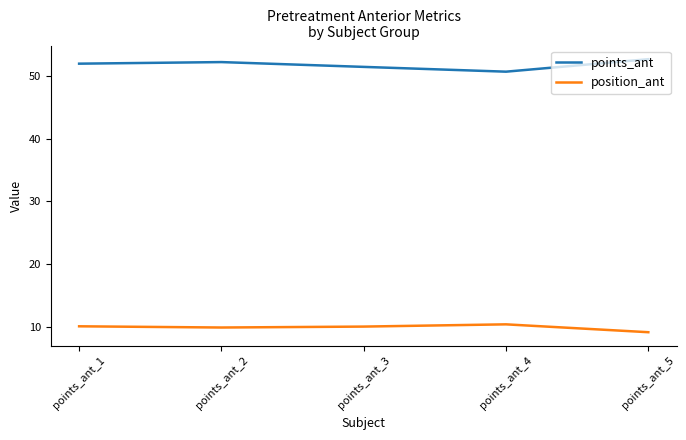

What is the sum of the points_ant values at points_ant_4 and points_ant_5?

103.3